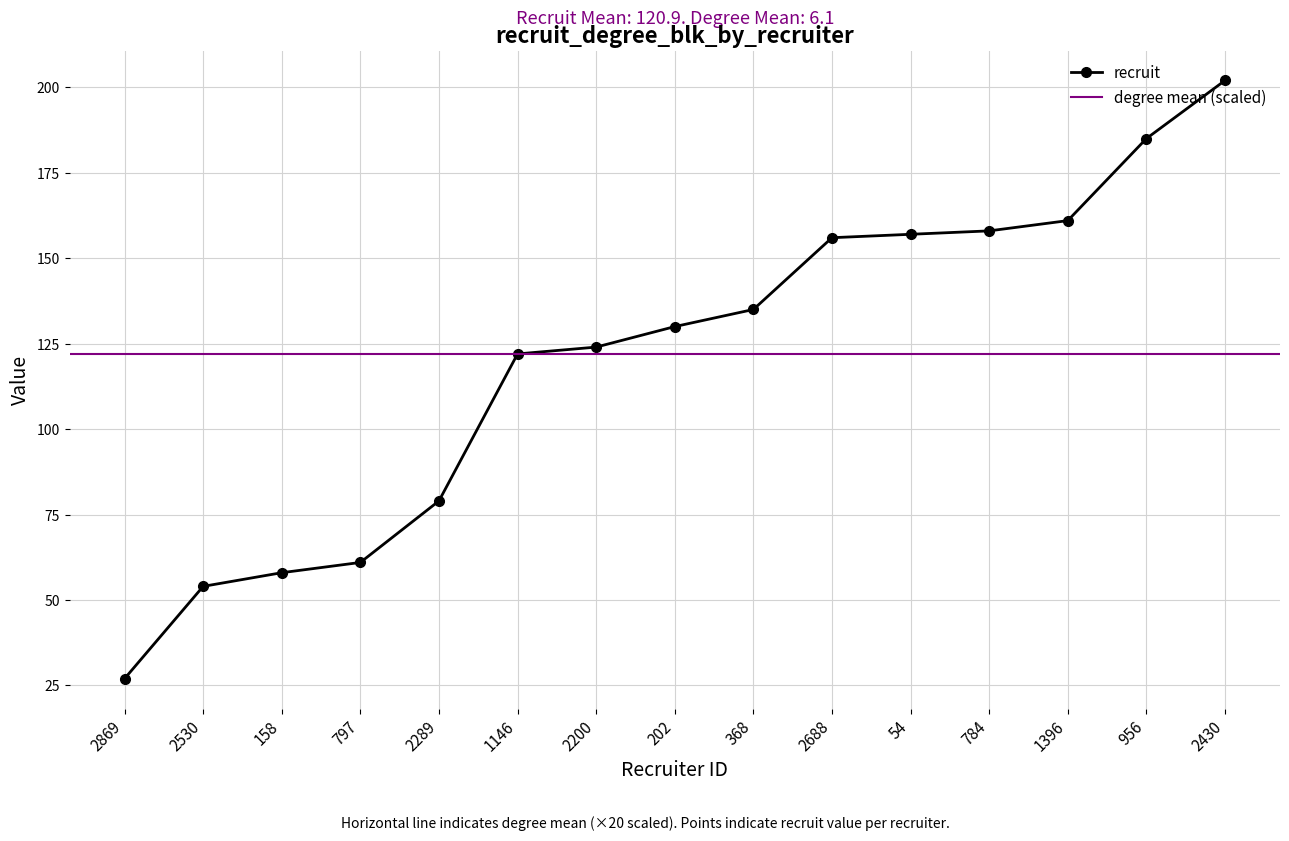

The recruit series shows 186 at 202. True or false?

False